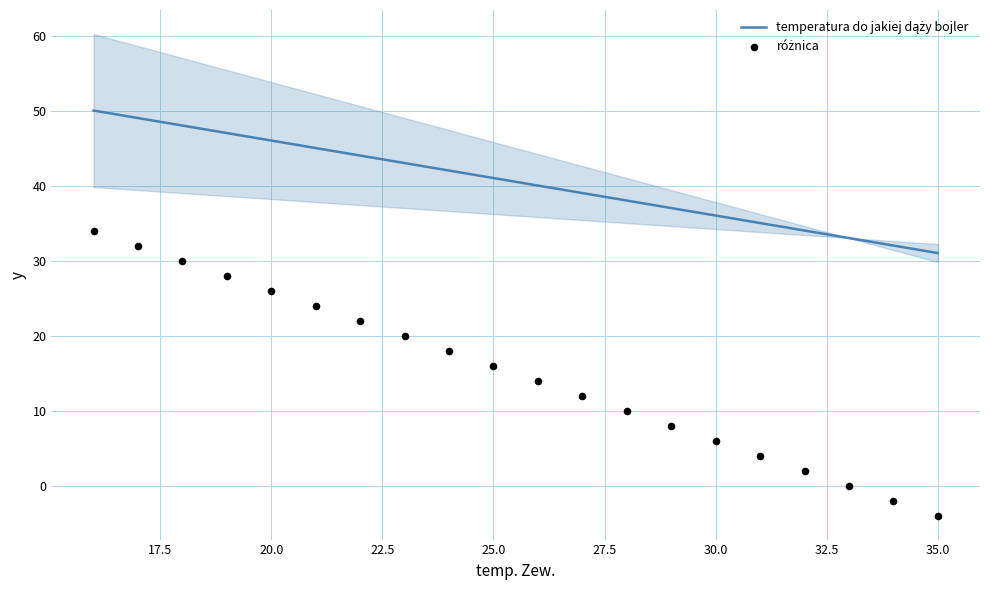

Which series contains the highest Y value?

temperatura do jakiej dąży bojler